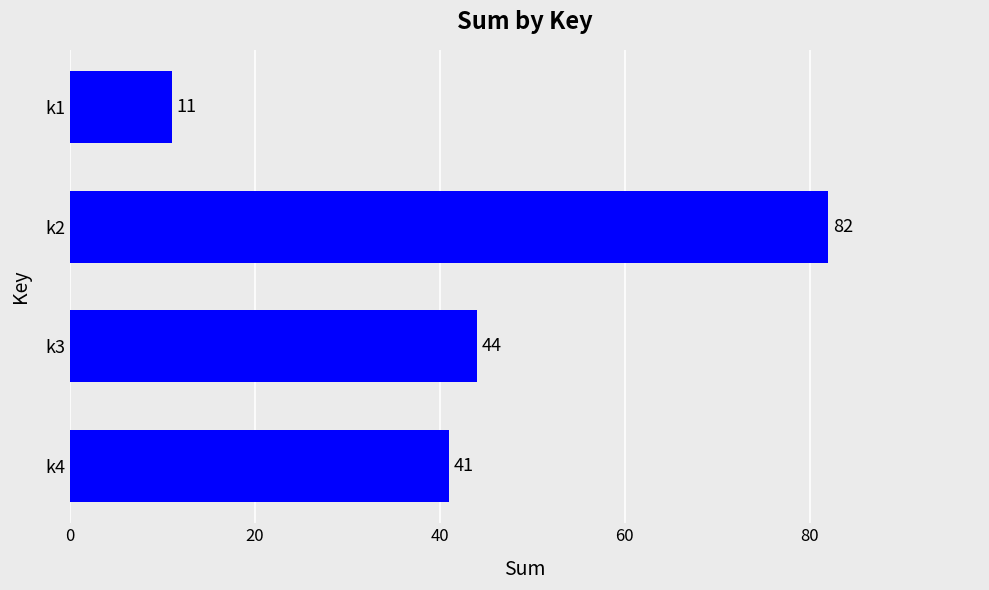

What is the sum of the values at k4 and k3?

85